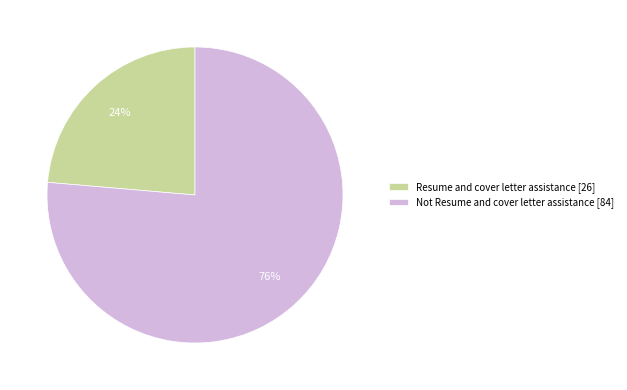

To the nearest percent, what is the average slice percentage?

50%